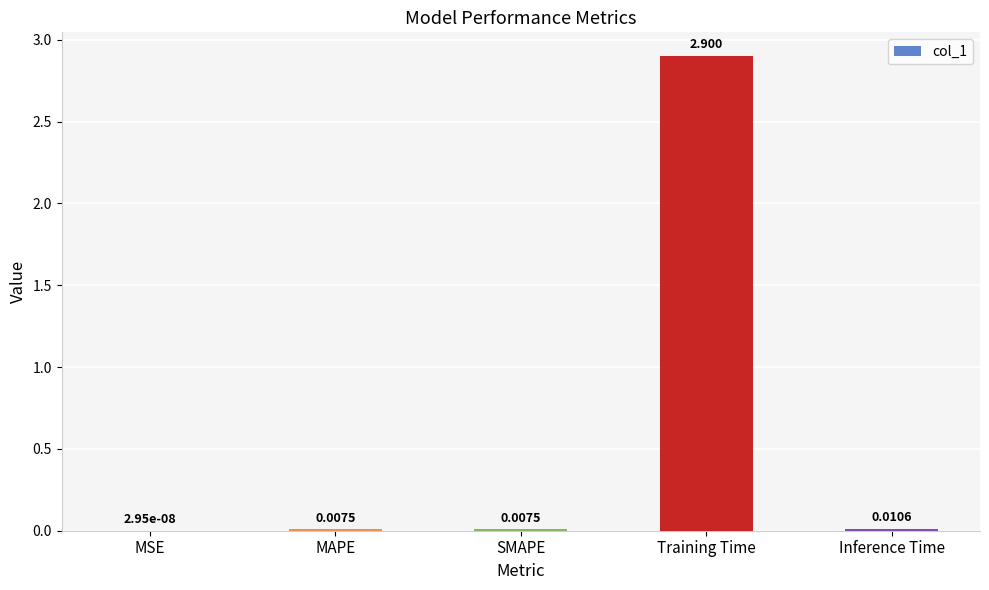

At which category does the chart reach its peak across all series?

Training Time